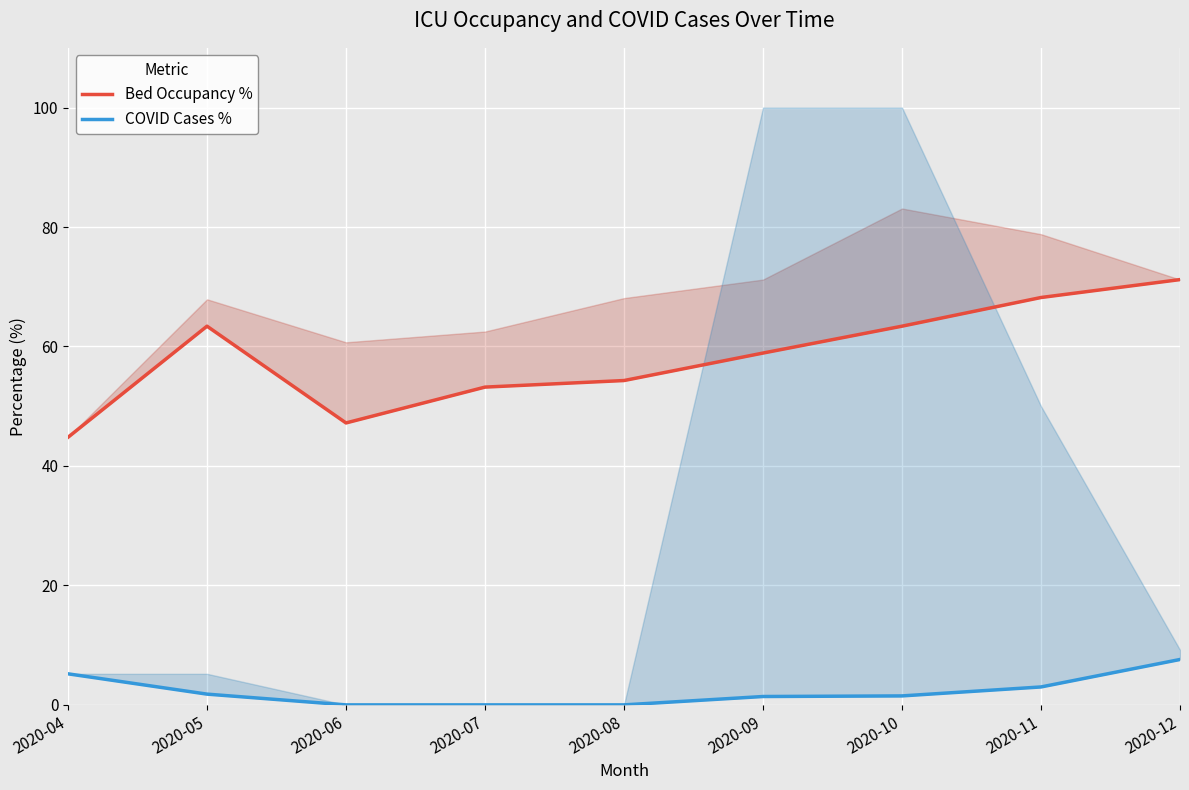

The value of COVID Cases % at 2020-07 is 4.3. True or false?

False